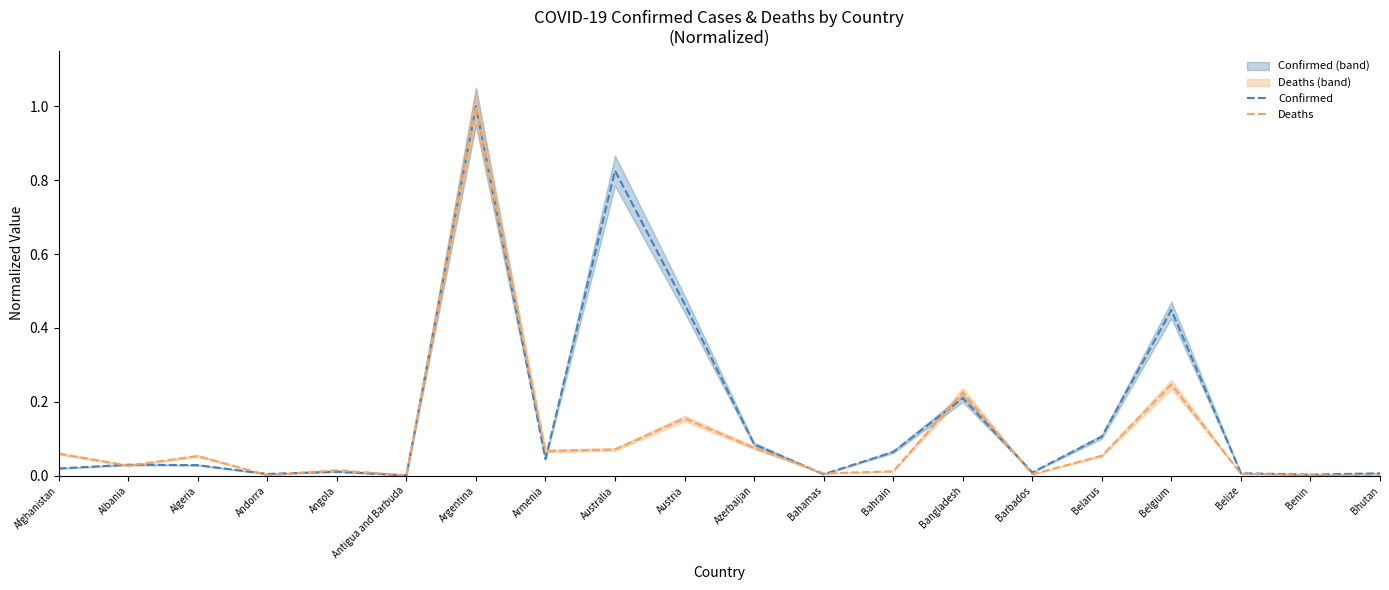

Which has a higher value, Algeria or Bhutan?

Algeria